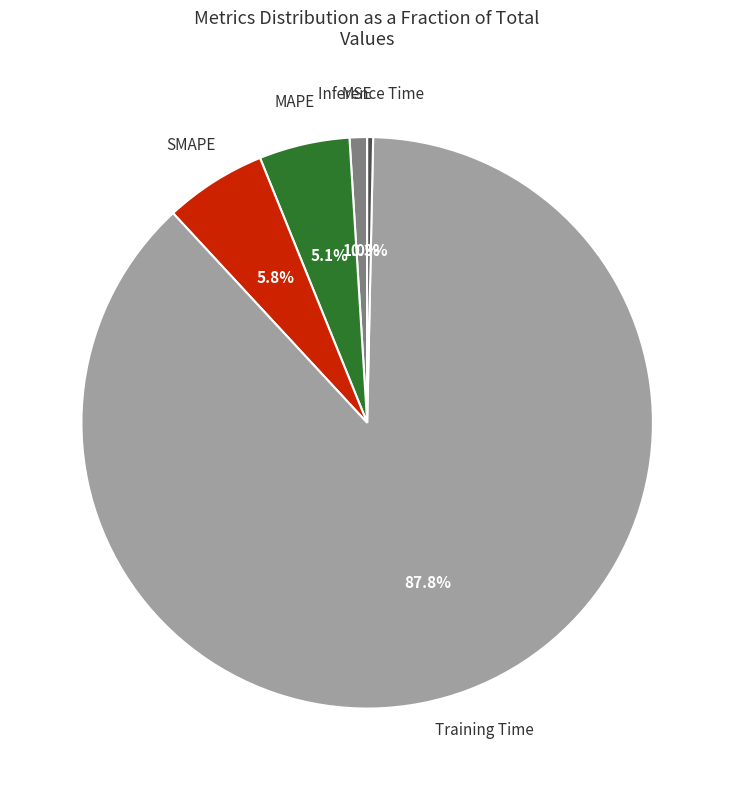

Rank the categories by value from highest to lowest.

Training Time, SMAPE, MAPE, MSE, Inference Time